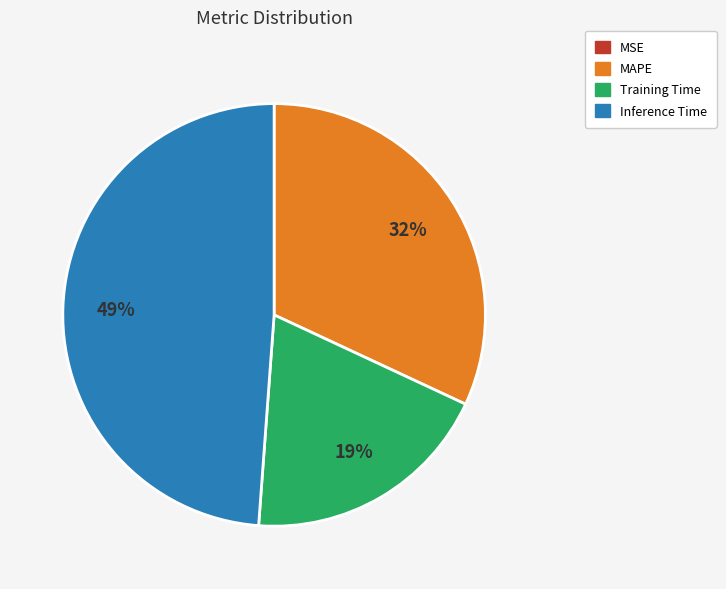

To the nearest percent, what is the difference between the largest and smallest slice percentages?

49%